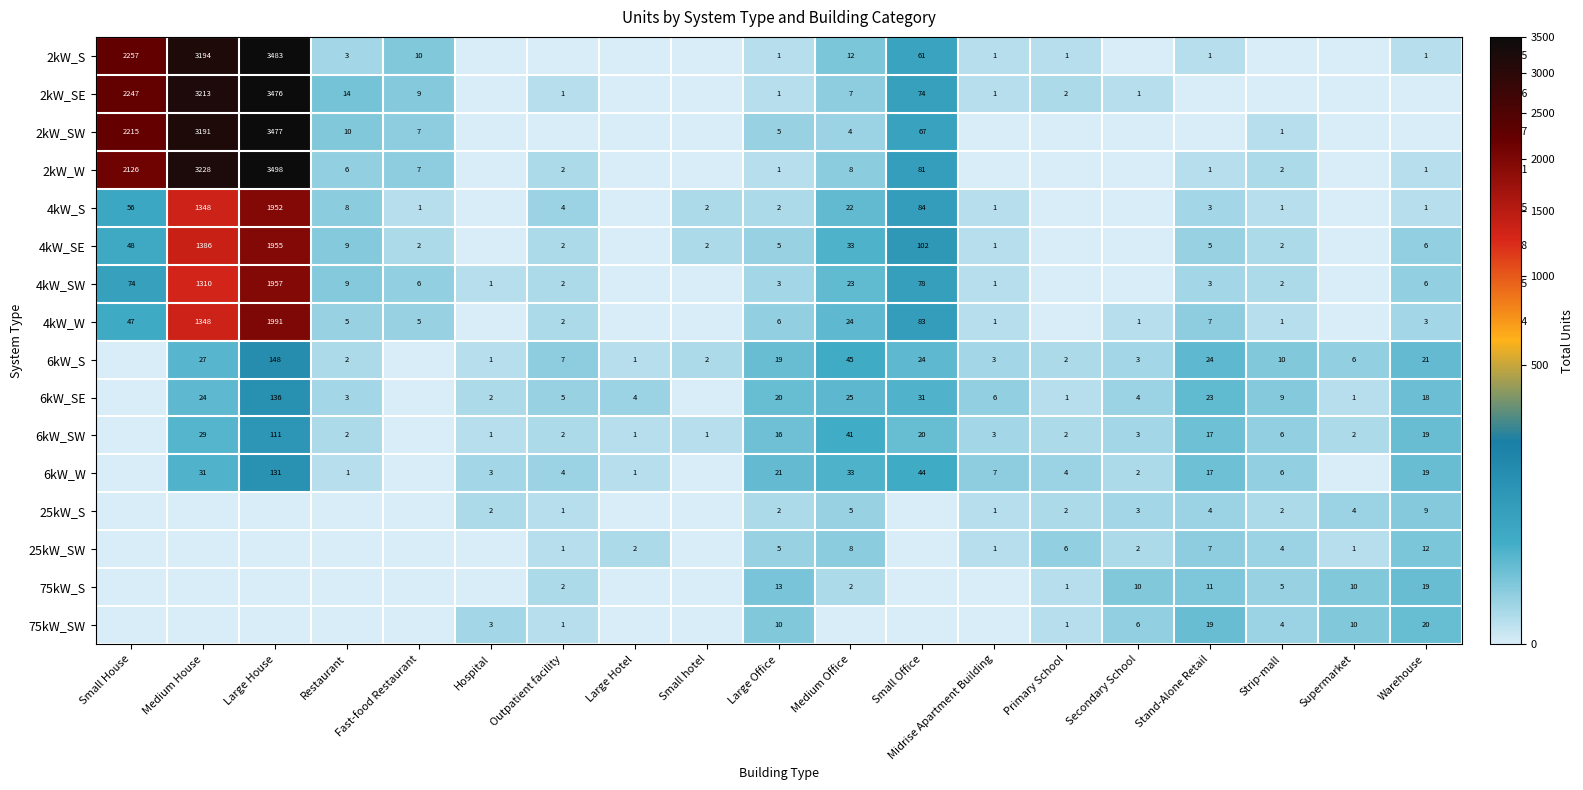

The 2kW_S series shows 1 at Primary School. True or false?

True